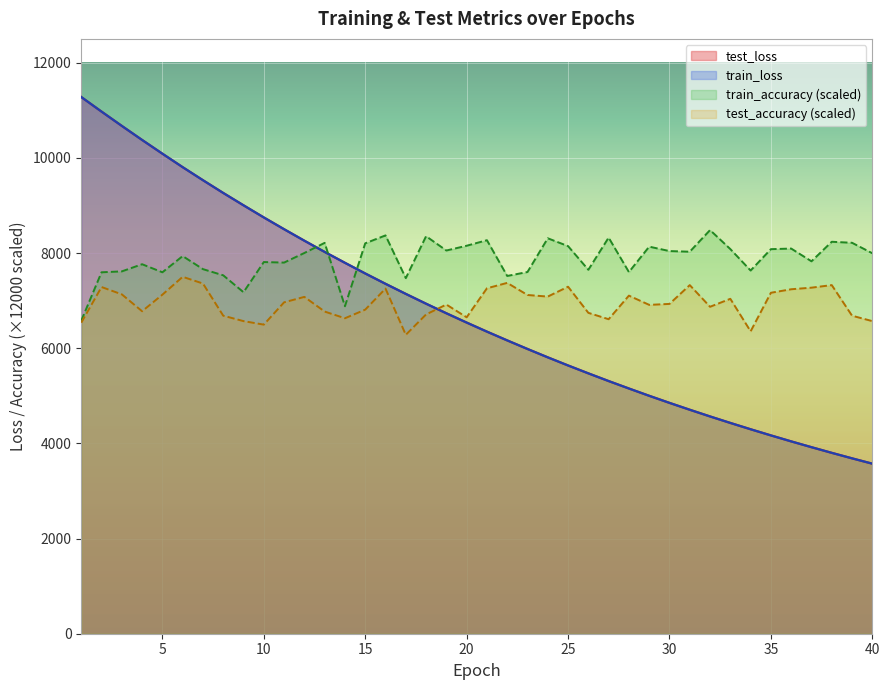

Which series has the widest spread of values?

test_loss